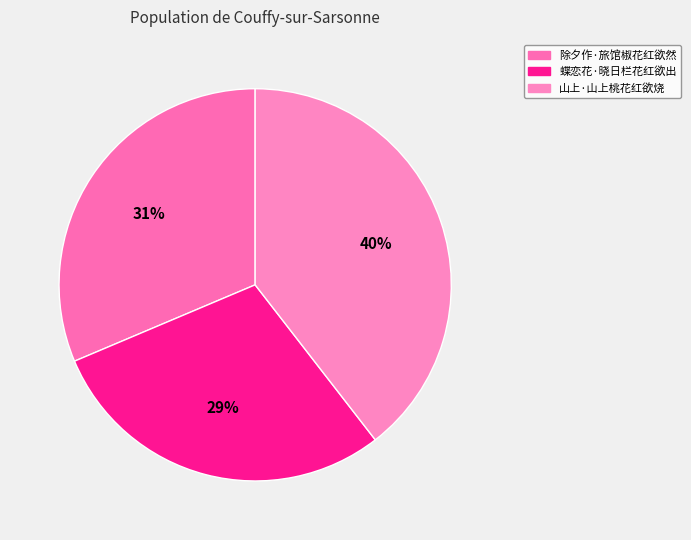

True or false: 除夕作·旅馆椒花红欲然 accounts for 31% of the total.

True